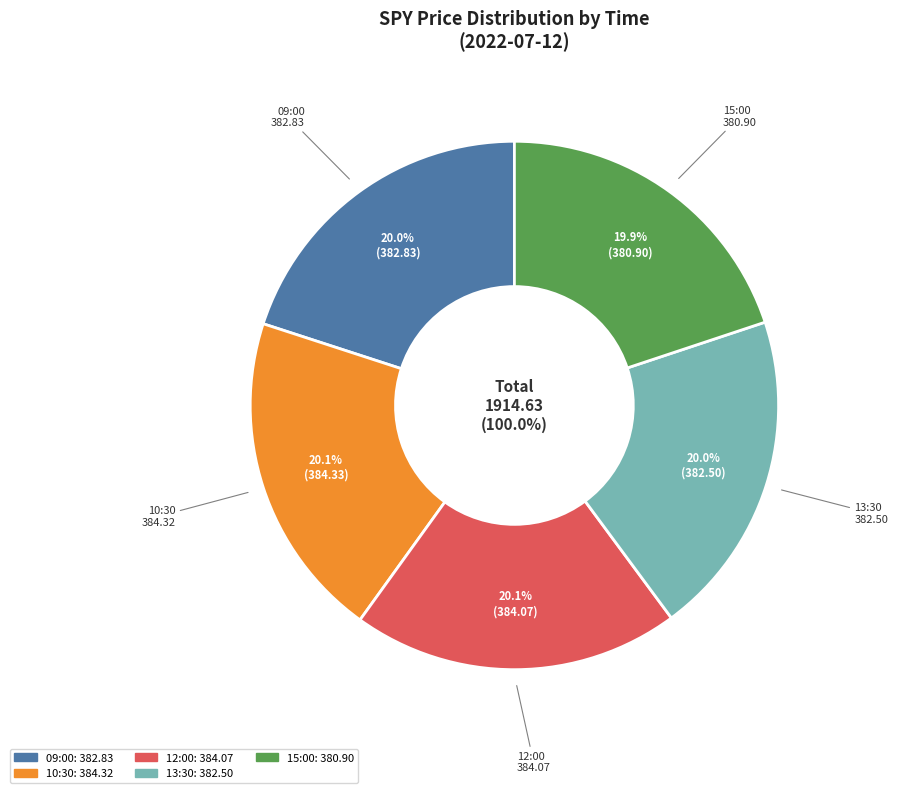

What portion of the pie excludes 2022-07-12 15:00:00?

80.1%